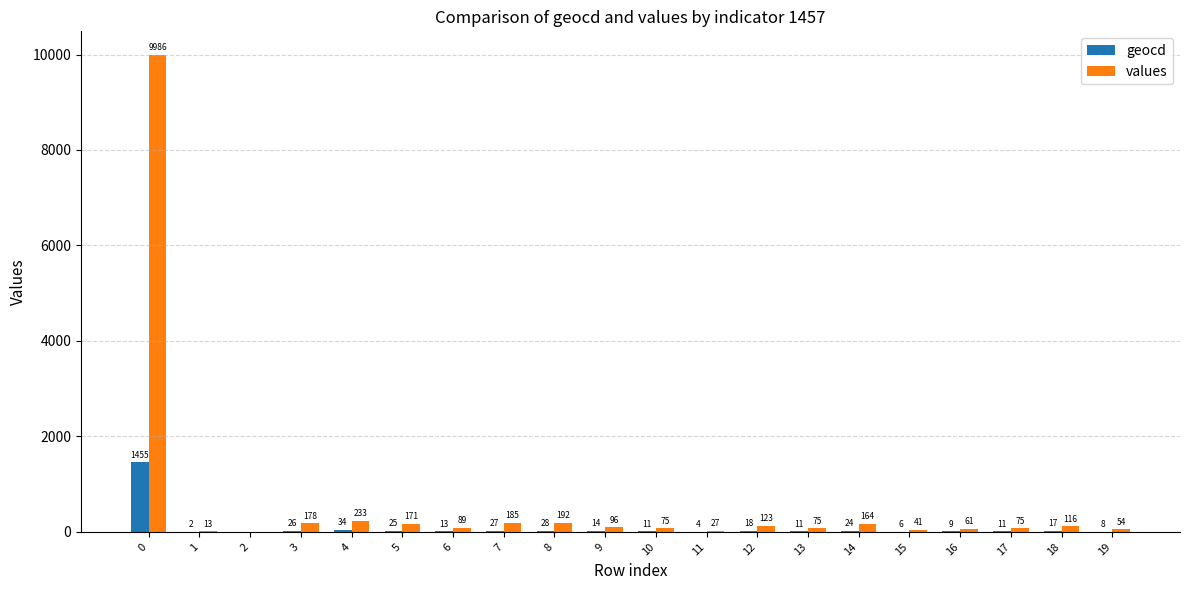

Which series has the largest range (max minus min)?

values